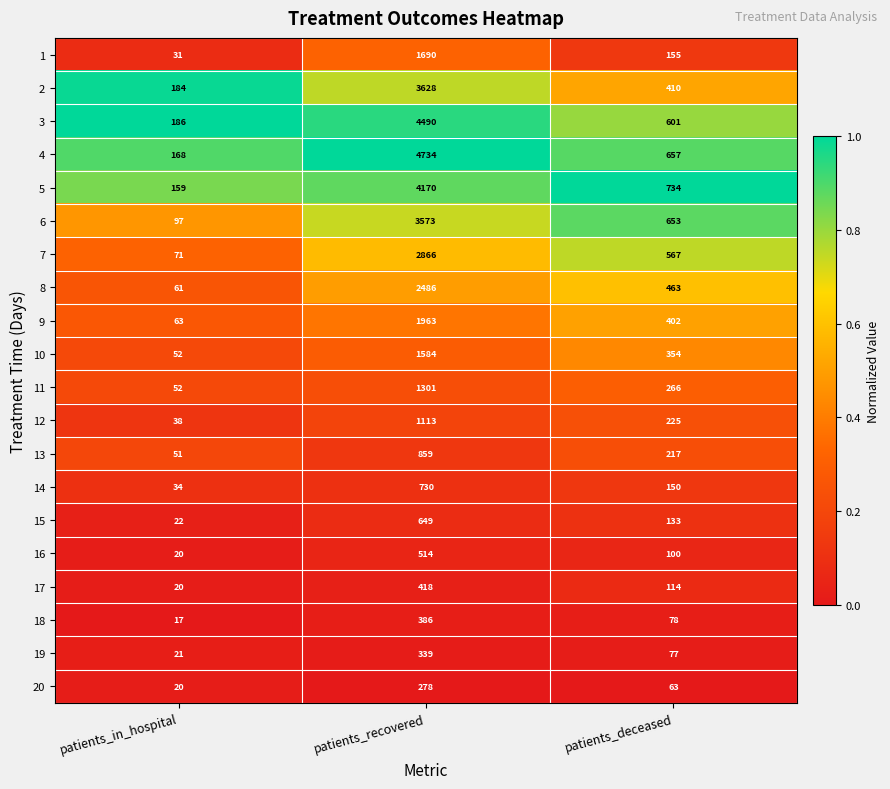

Rank the series at patients_recovered from highest to lowest value.

4, 3, 5, 2, 6, 7, 8, 9, 1, 10, 11, 12, 13, 14, 15, 16, 17, 18, 19, 20